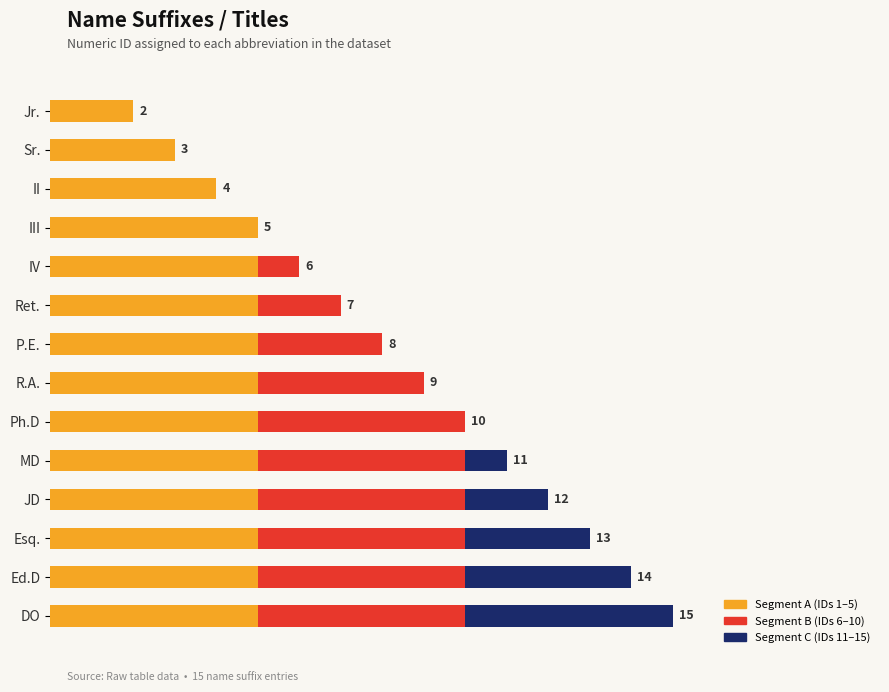

What is the maximum value for Segment A (IDs 1–5)?

5